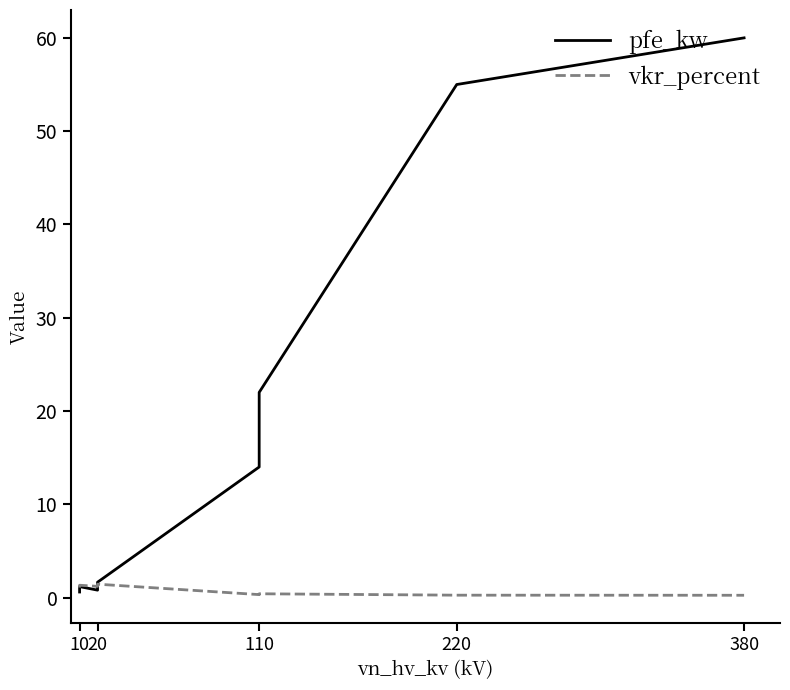

True or false: vkr_percent and pfe_kw intersect in this chart.

True